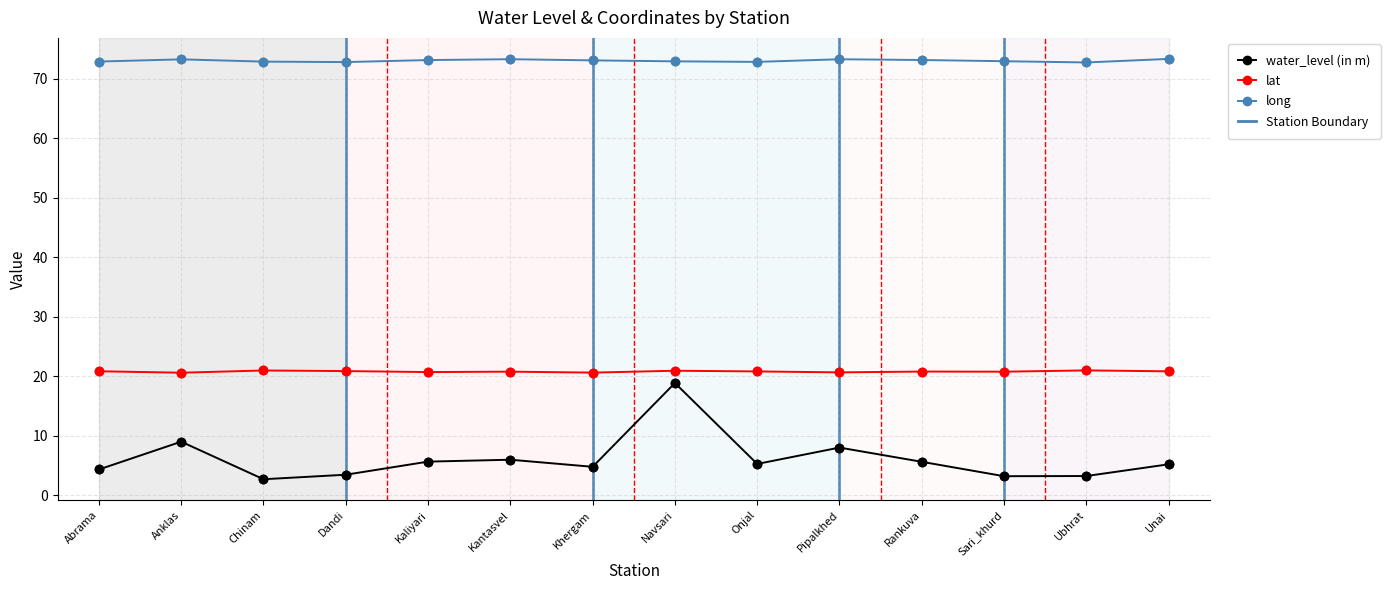

Which series reaches the maximum Y coordinate?

long